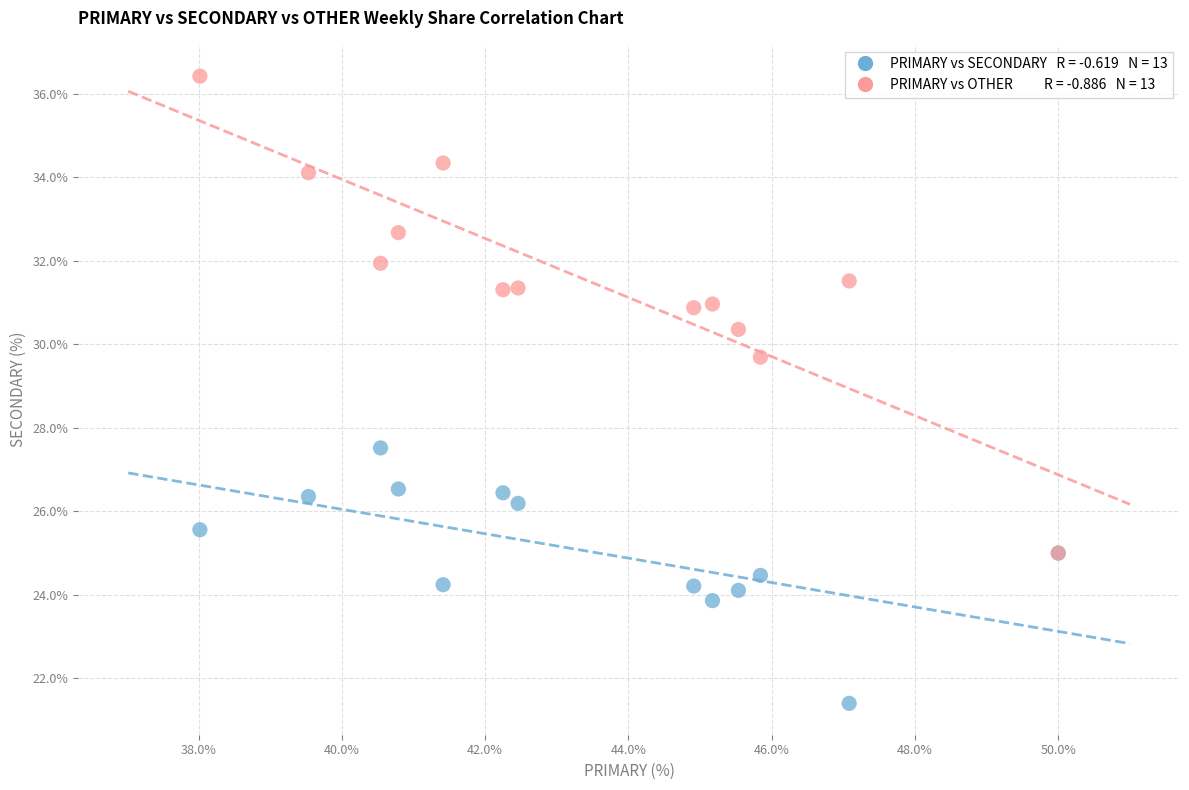

Across all series, what Y value is closest to 28?

27.5